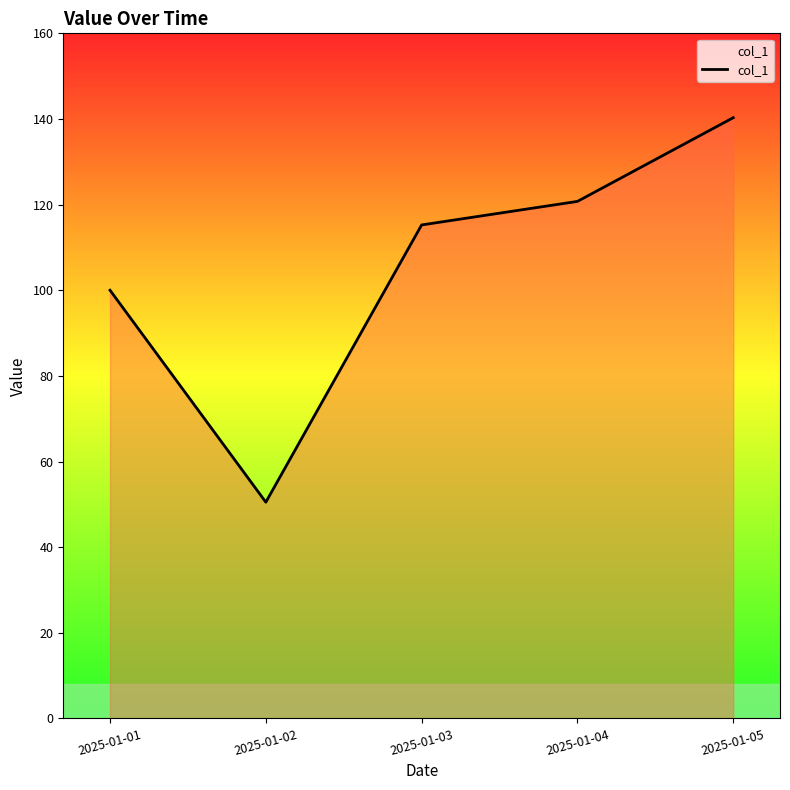

Which category has the highest value across all series?

2025-01-05